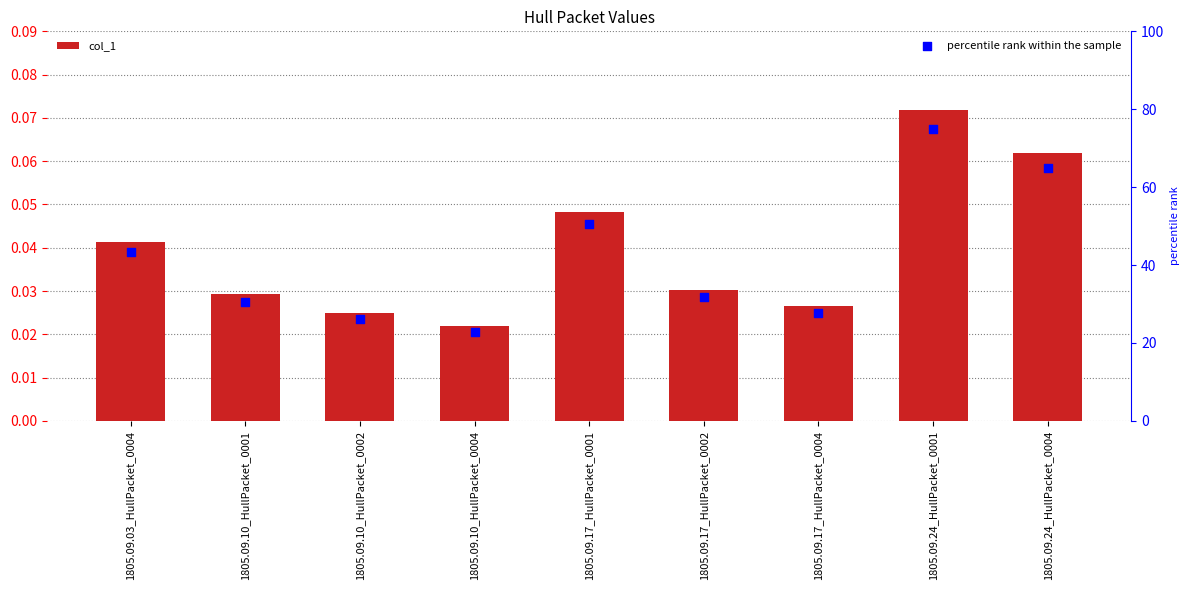

At which category is the sum across all series the highest?

1805.09.24_HullPacket_0001